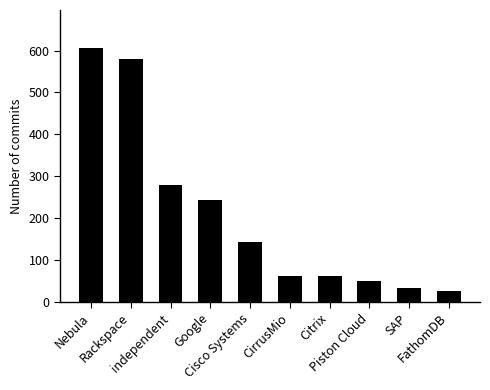

At which label does the data first exceed 142?

Nebula